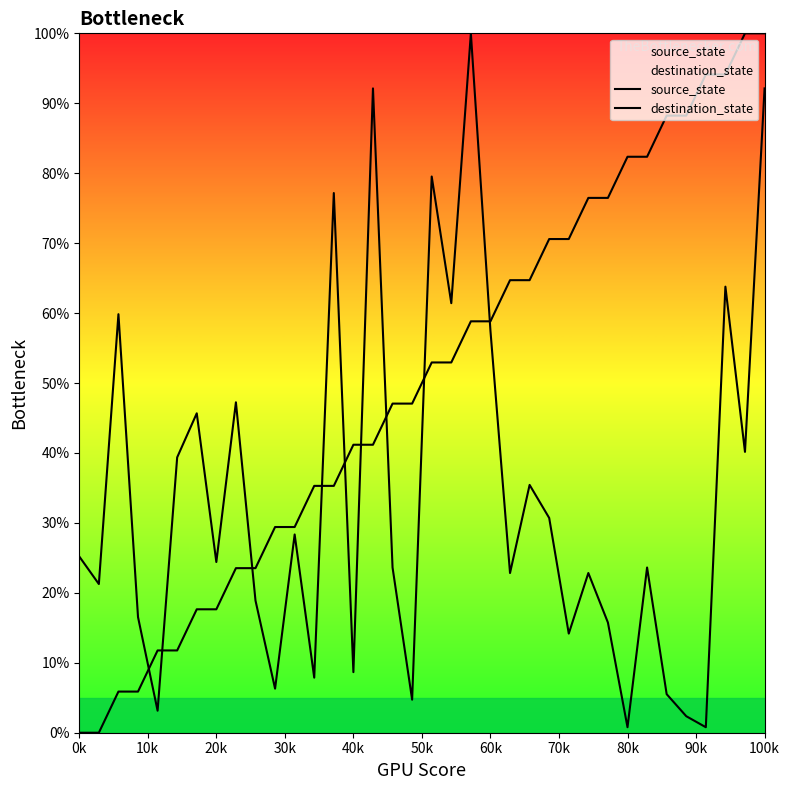

True or false: destination_state has more than 1 interior local peaks.

True